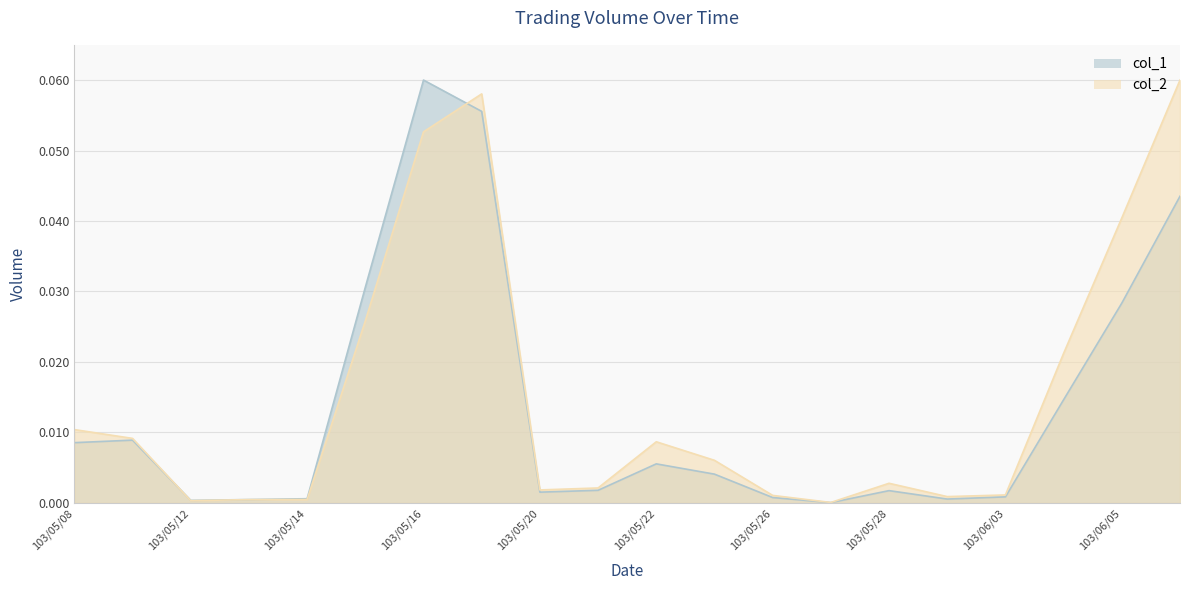

Between which two adjacent categories do col_1 and col_2 first intersect?

103/05/09 and 103/05/12